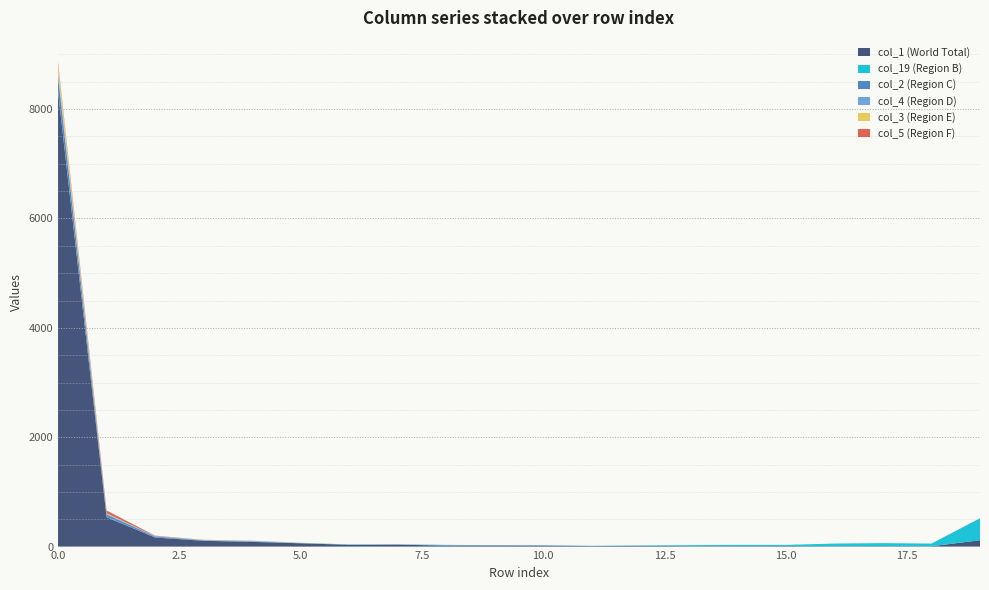

Reading left to right, extract all data points from this chart.

col_1: 8313	538	166	106	86	60	33	35	19	20	18	10	12	8	8	9	7	8	6	116
col_19: 13	6	2	2	6	2	6	2	8	3	4	4	8	18	23	22	48	55	49	403
col_2: 272	42	15	7	5	3	0	2	2	1	2	0	1	0	0	0	0	0	0	0
col_4: 73	12	10	3	6	1	0	2	2	1	0	0	0	0	0	0	0	0	0	0
col_3: 150	11	1	4	1	3	2	1	1	0	0	0	1	0	0	0	0	1	0	1
col_5: 39	51	6	2	3	1	0	1	0	0	0	0	0	0	0	0	0	0	0	0